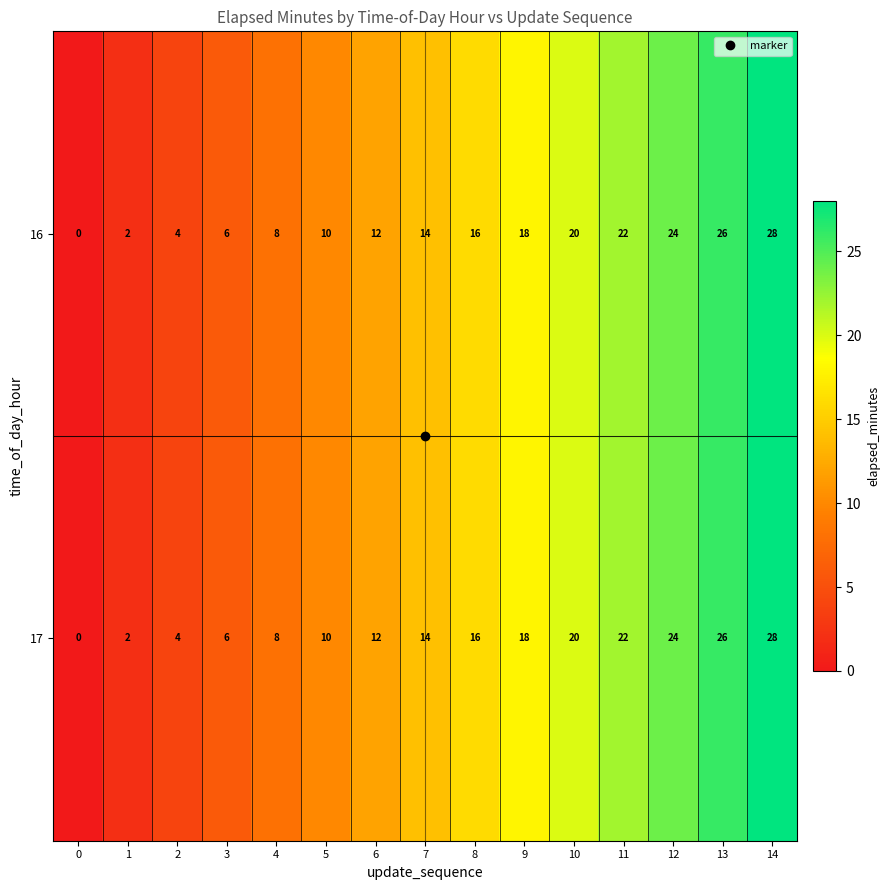

Rank the categories by 16 value from highest to lowest.

14, 13, 12, 11, 10, 9, 8, 7, 6, 5, 4, 3, 2, 1, 0